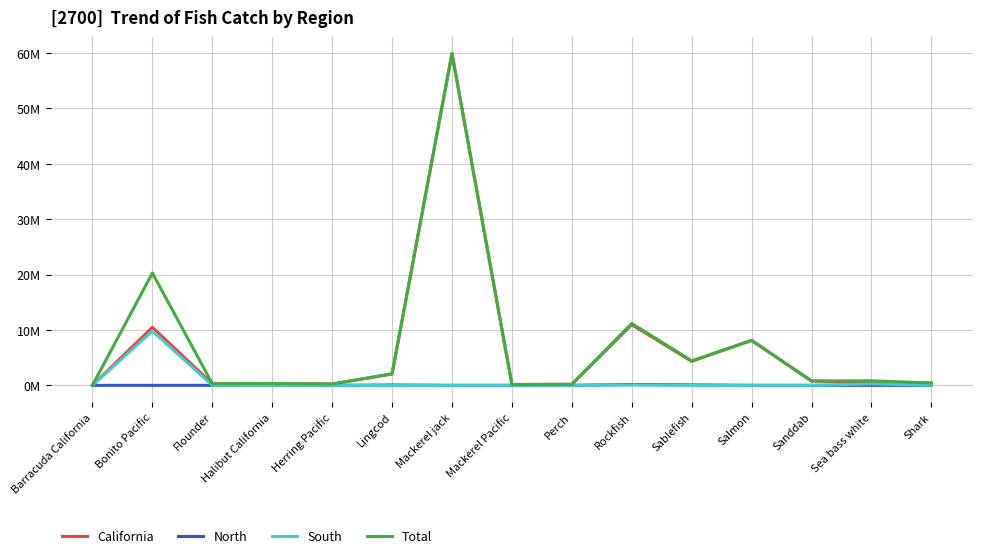

At Mackerel Pacific, list the series in order from smallest to largest.

North, South, California, Total